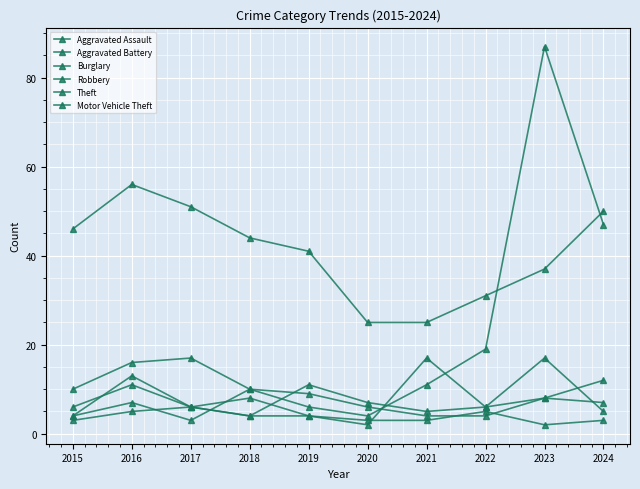

What is the smallest value displayed?

2